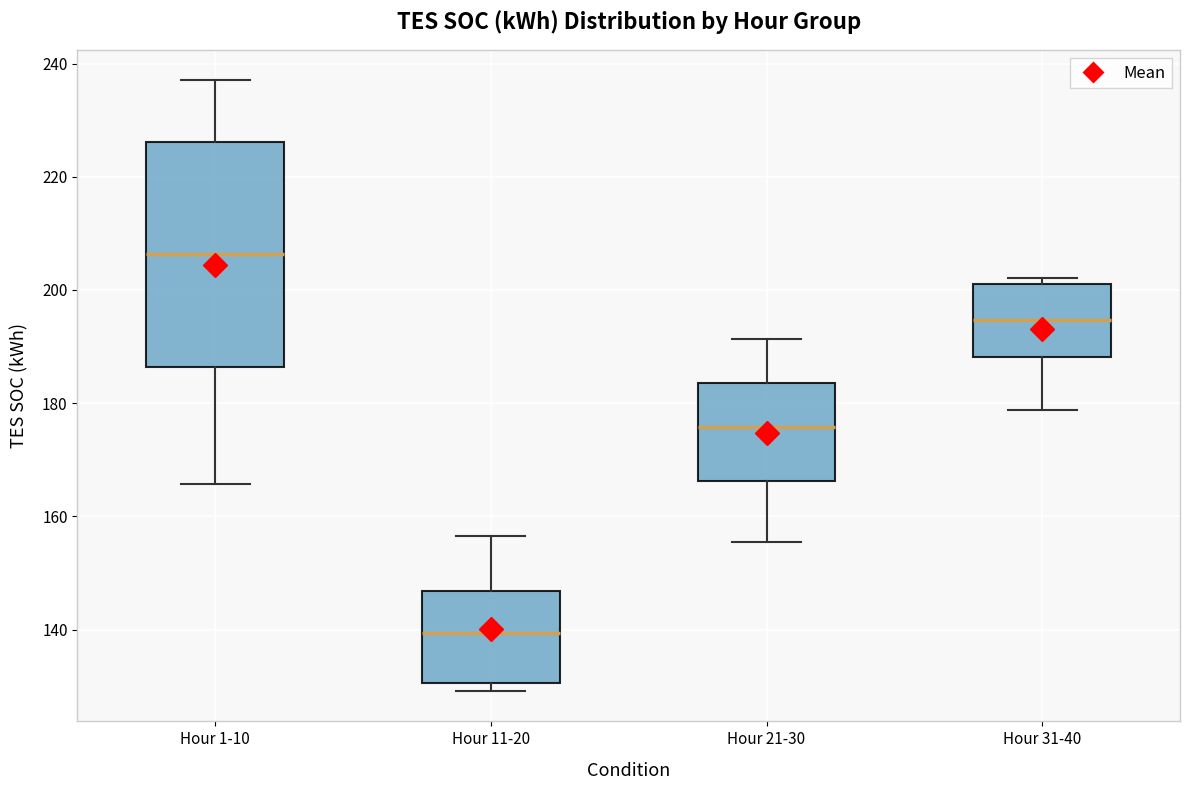

Reading left to right, transcribe this box plot: for each box, give where its median line is, the range the box spans, and where its two whiskers end, as read against the y-axis. The values are not printed on the chart, so give them approximately, as read against the axis.

Hour 1-10: median 206, box 186 to 226, whiskers 166 to 238
Hour 11-20: median 140, box 130 to 146, whiskers 130 (just below the box's lower edge) to 156
Hour 21-30: median 176, box 166 to 184, whiskers 156 to 192
Hour 31-40: median 194, box 188 to 202, whiskers 178 to 202 (just above the box's upper edge)